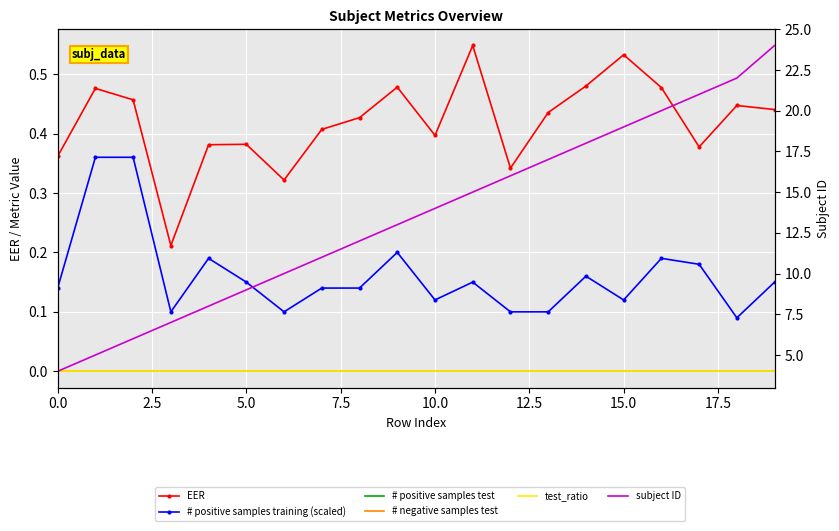

What is the difference between the subject ID values at 19 and 12?

8.0